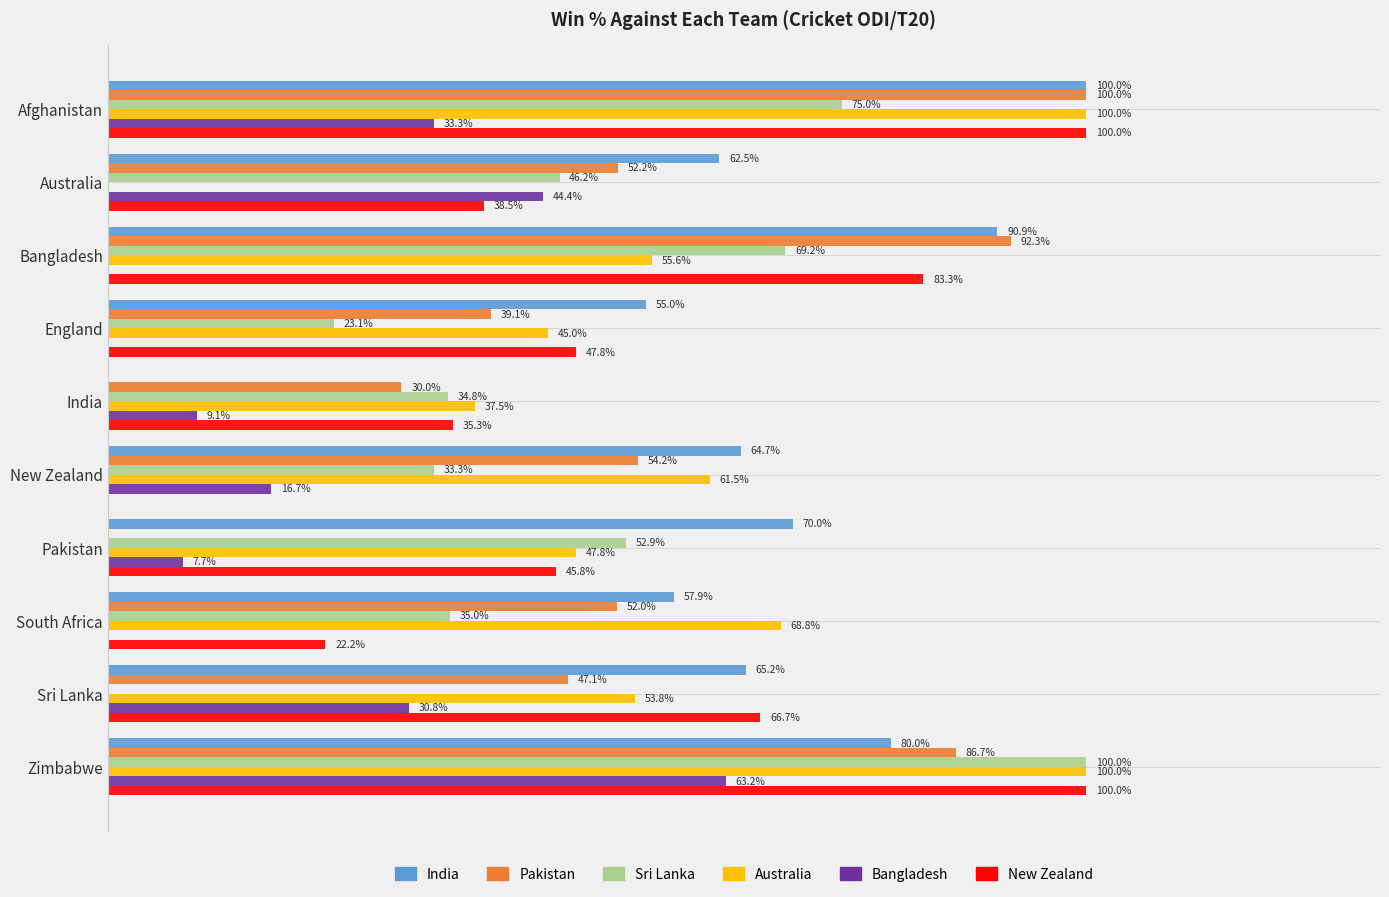

Is the value of New Zealand at Bangladesh greater than the value of Sri Lanka at Afghanistan?

Yes